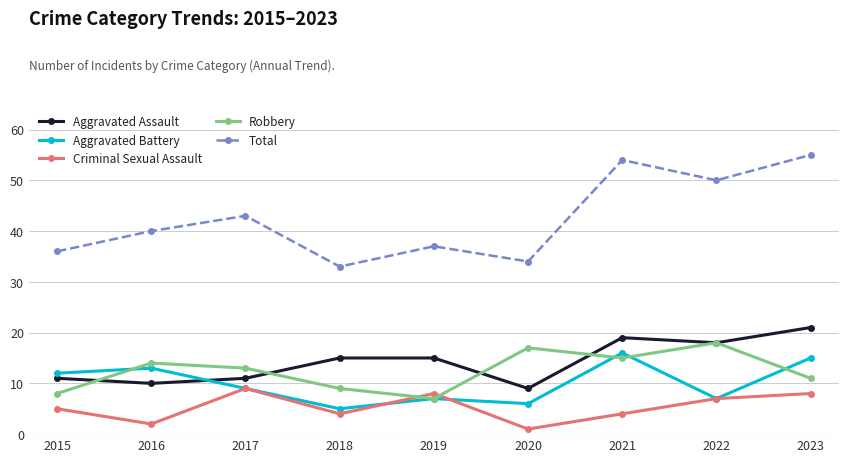

Read the Total value at 2023.

55